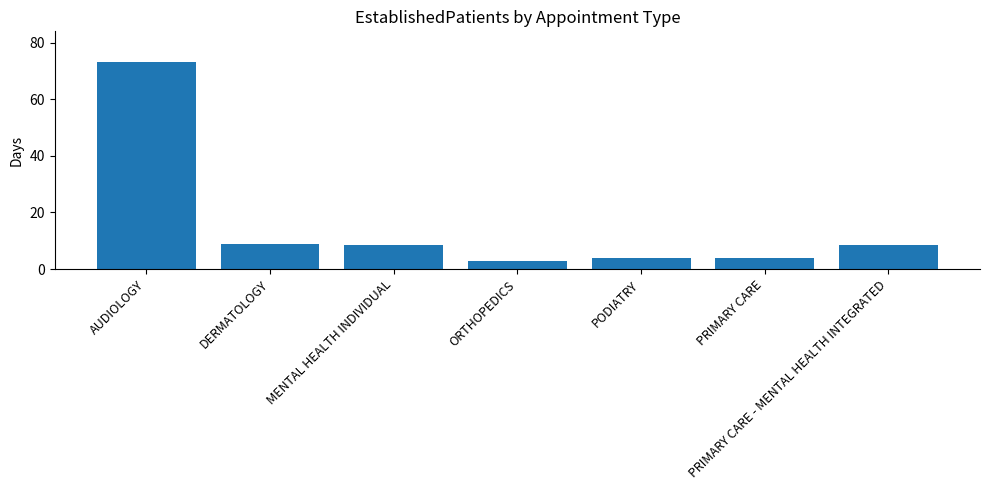

Approximately how many times larger is the value at AUDIOLOGY compared to MENTAL HEALTH INDIVIDUAL?

8.7